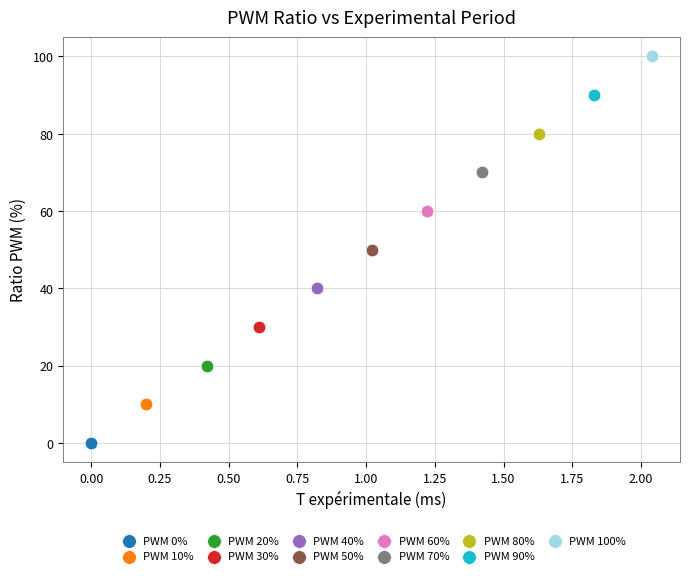

Which series reaches the maximum Y coordinate?

PWM 100%